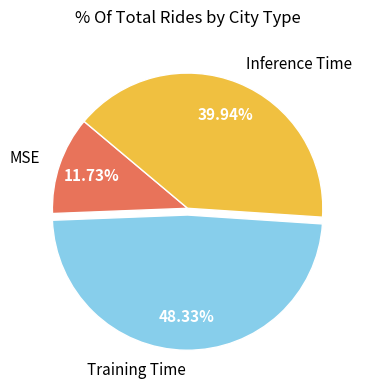

Does any single category account for the majority?

No